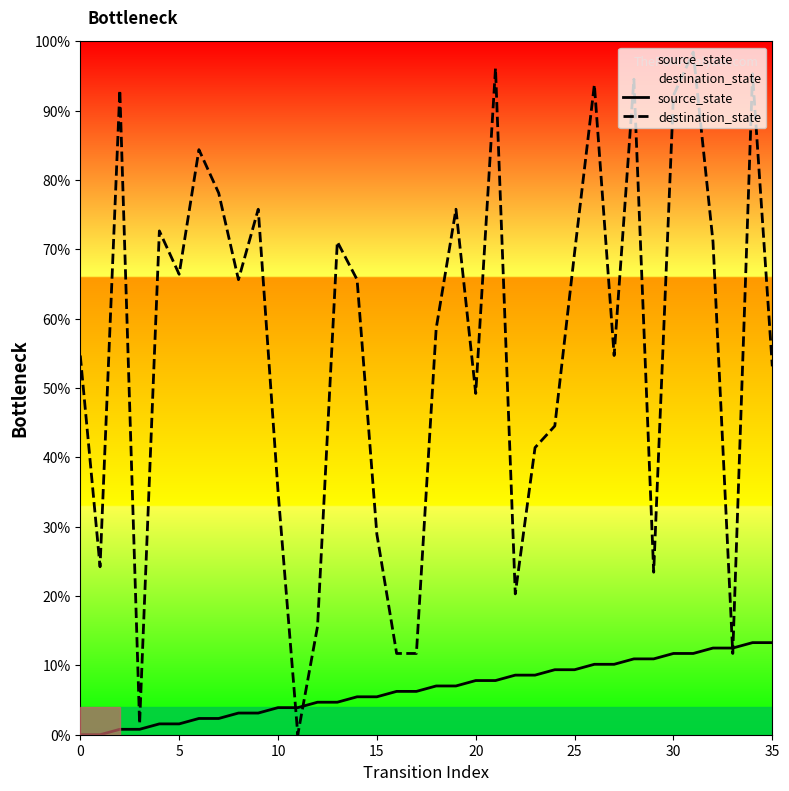

At how many categories does at least one series exceed 50?

22